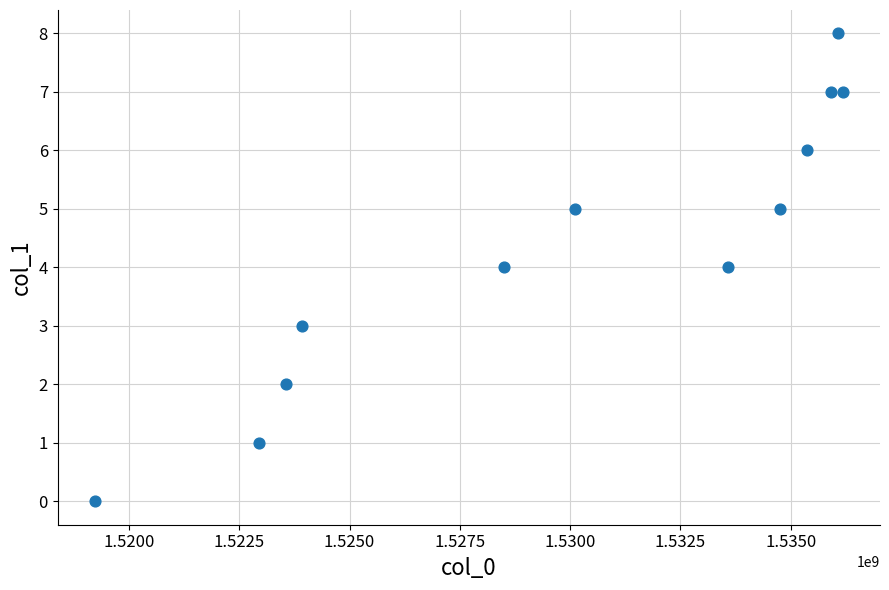

What is the range of Y values (max minus min)?

8